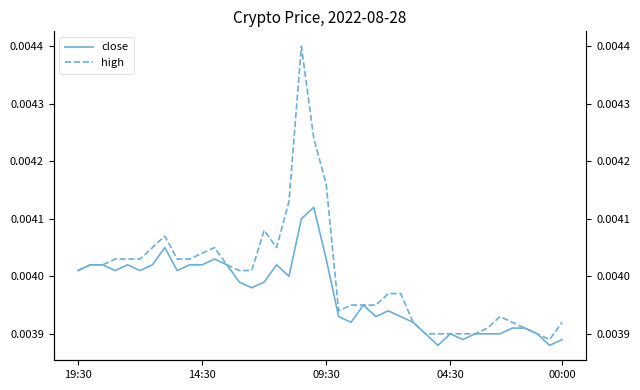

What is the sum of all close values?

0.2